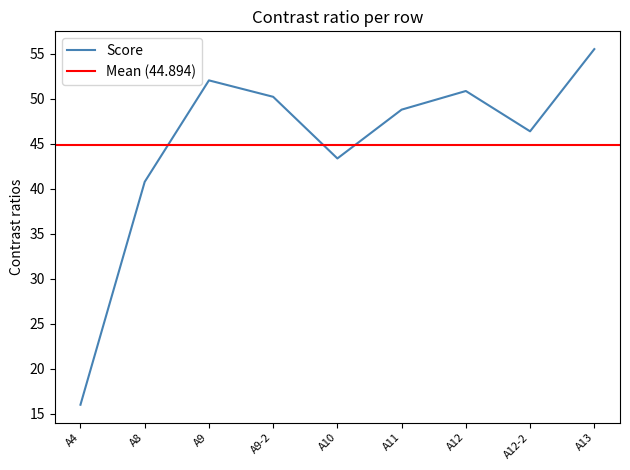

How many values are below 48?

4